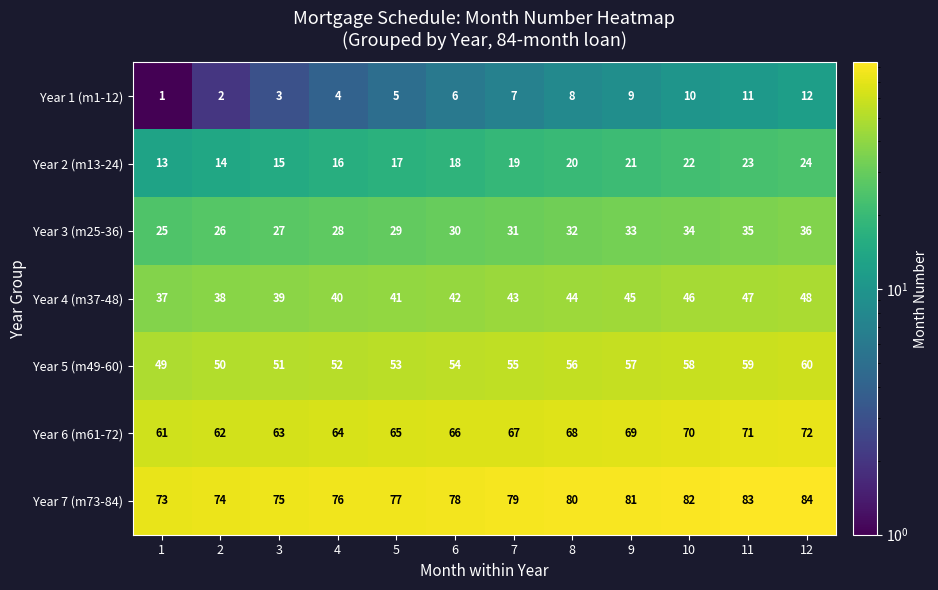

What is the maximum value shown in the chart?

84